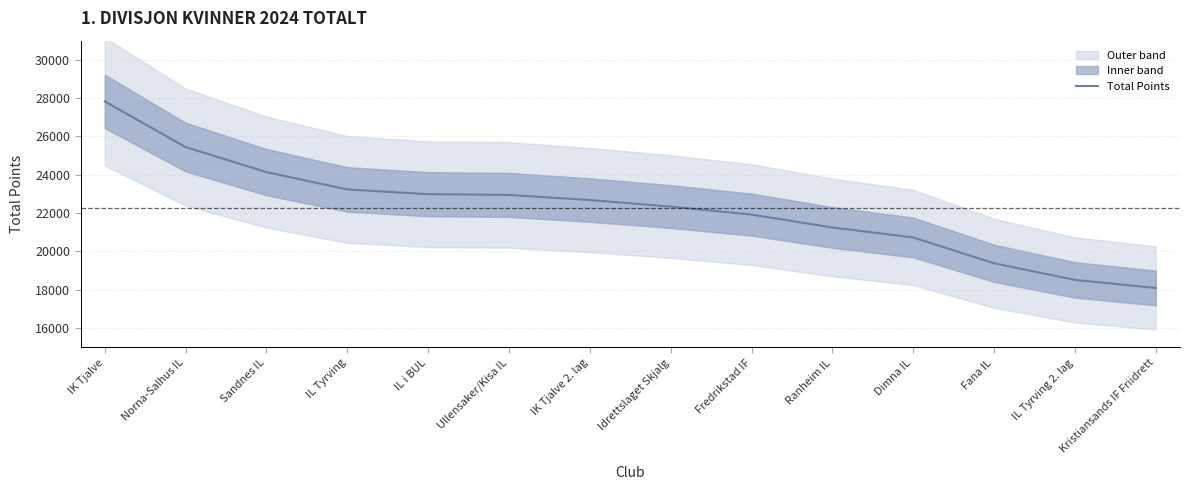

Is it true that the value at IK Tjalve 2. lag is 22682?

True